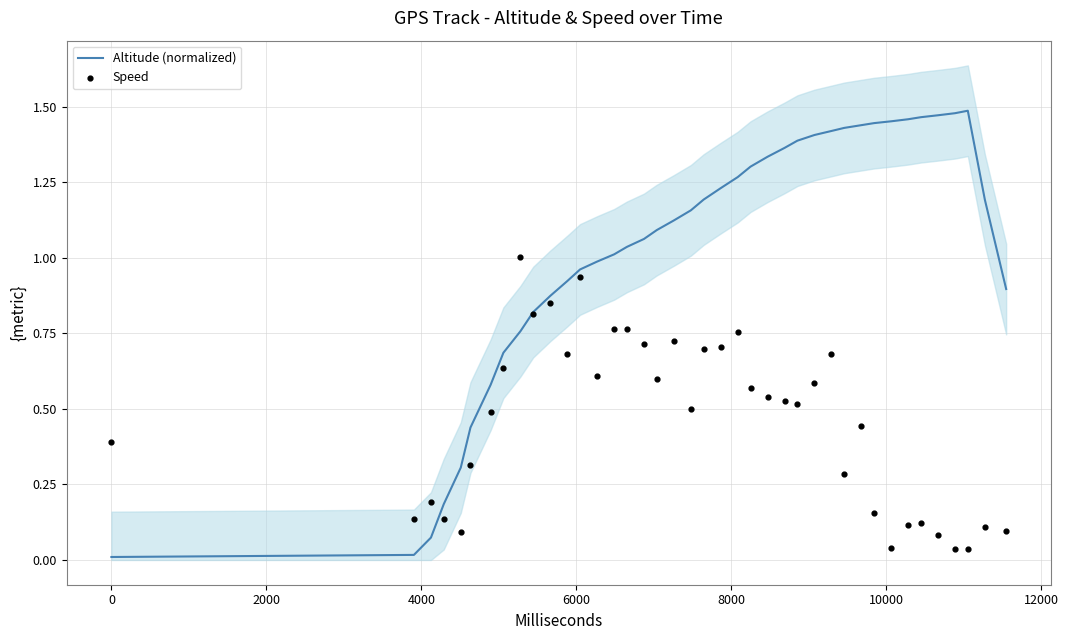

Which series contains the lowest Y value?

Altitude (normalized)